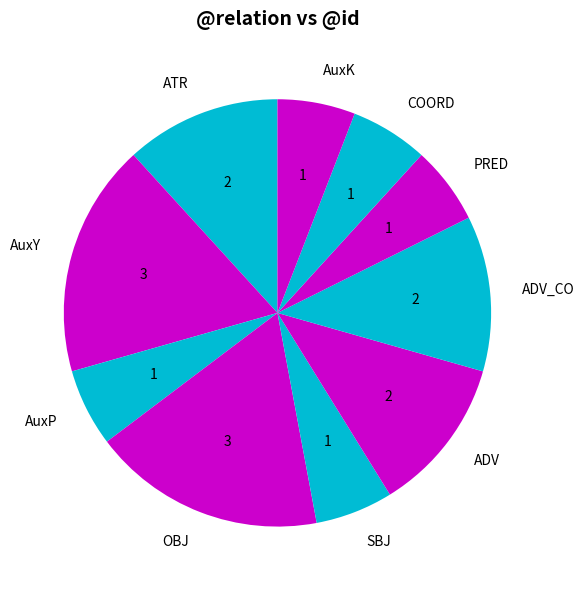

True or false: COORD accounts for 6% of the total.

True